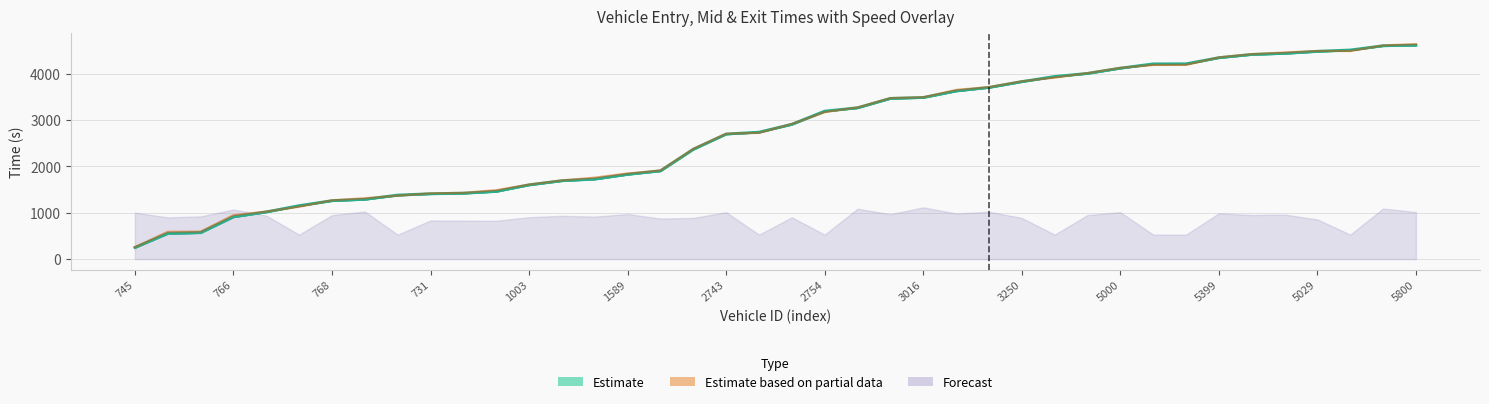

True or false: entry and mid intersect in this chart.

False